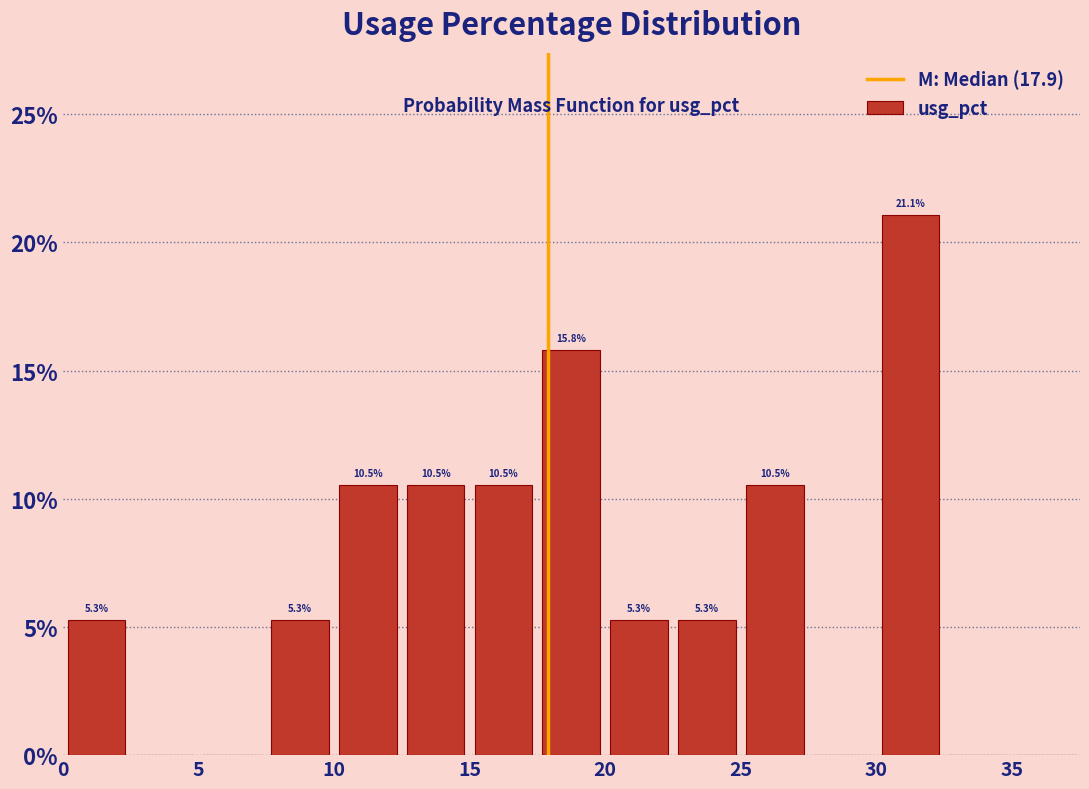

Over which range of the x-axis is the bar tallest?

30.0 to 32.5